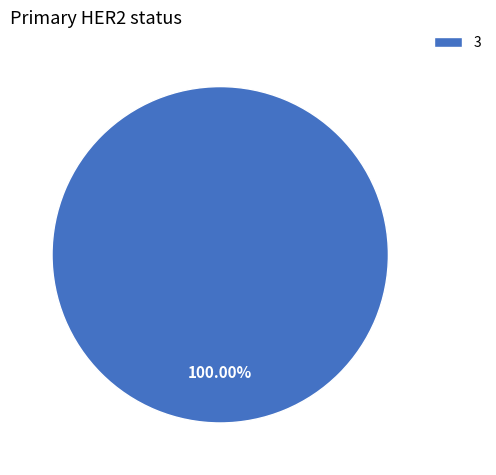

Rank the categories by value from lowest to highest.

3